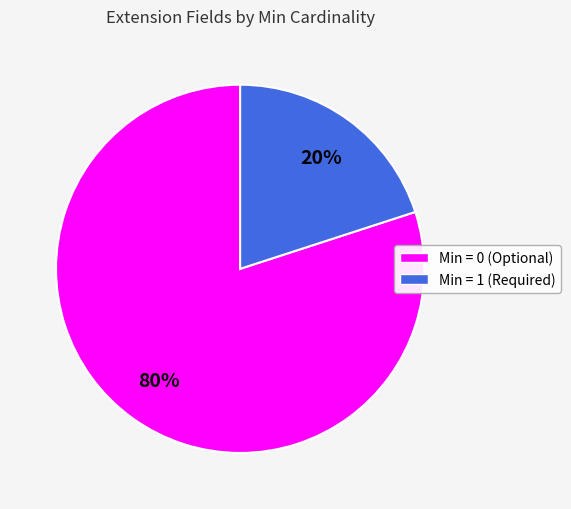

Does any single category account for the majority?

Yes